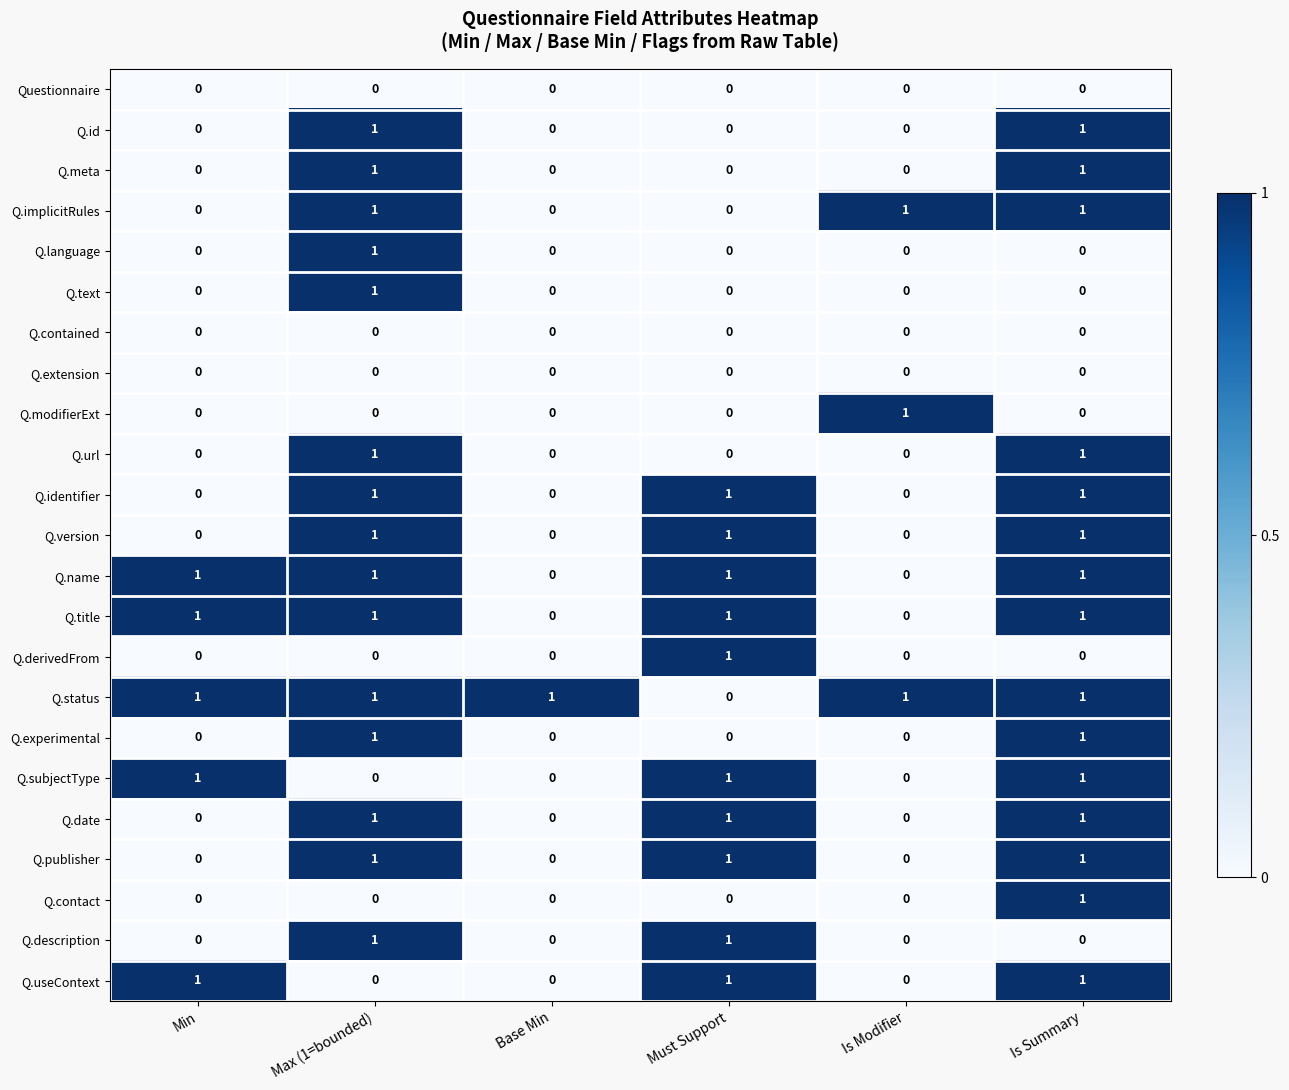

What is the spread (max minus min) of values at Is Summary?

1